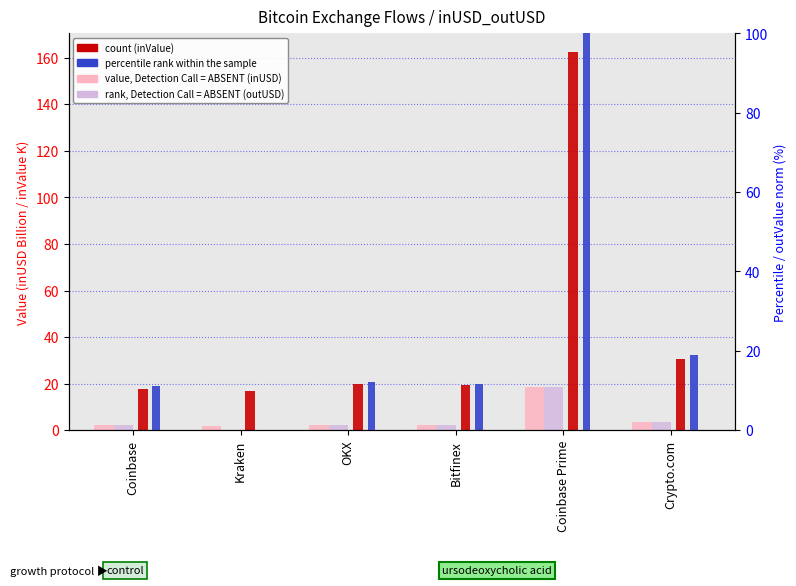

The value of inUSD (value, Detection Call = ABSENT) at Crypto.com is 3.5. True or false?

True